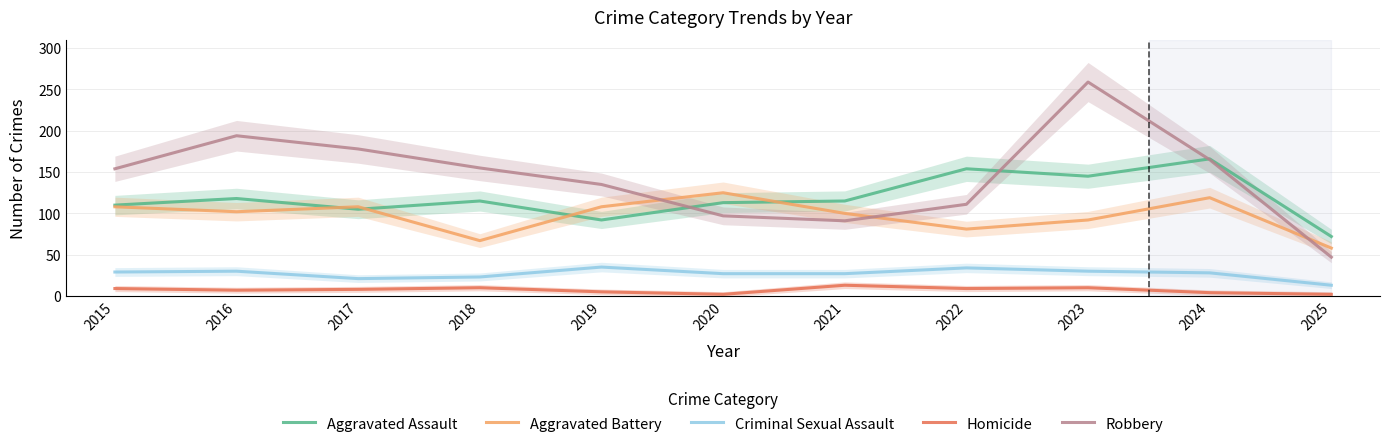

In Aggravated Assault, how many points are higher than both neighbors (excluding endpoints)?

4